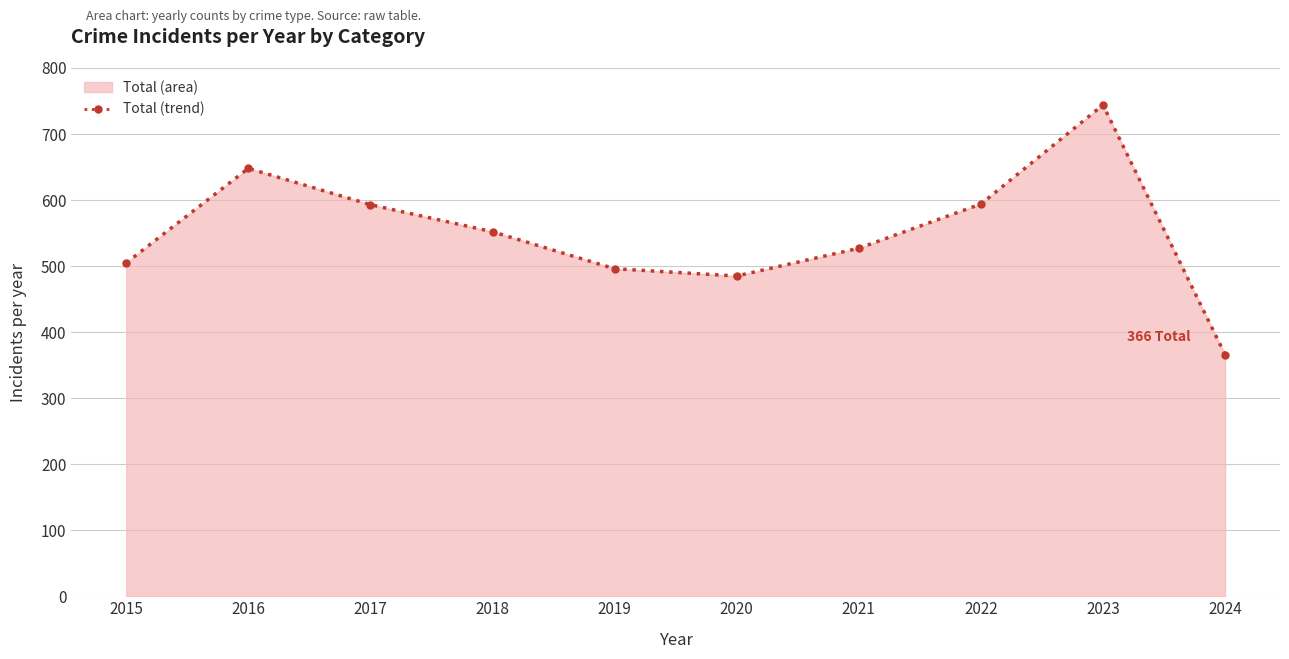

What is the value of the 6th point from the left?

485